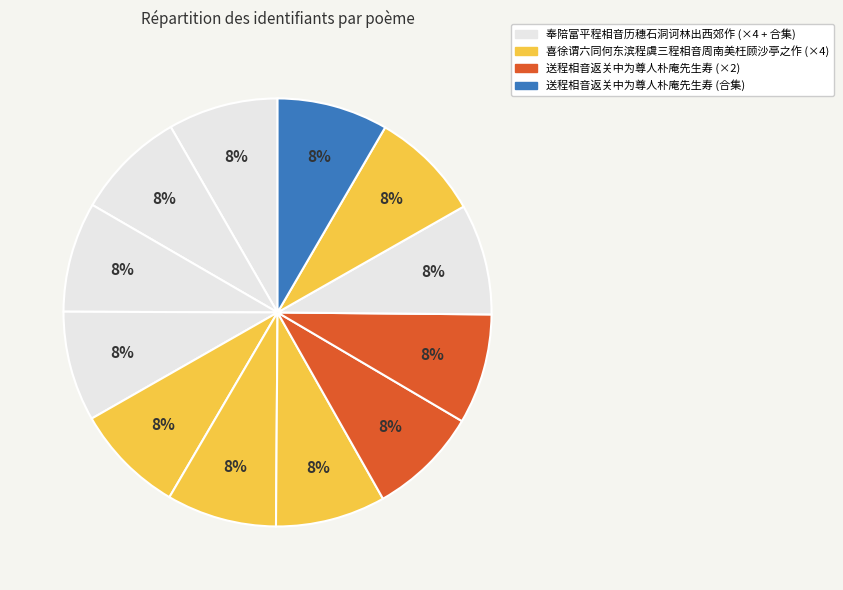

Count the number of slices in the pie.

12